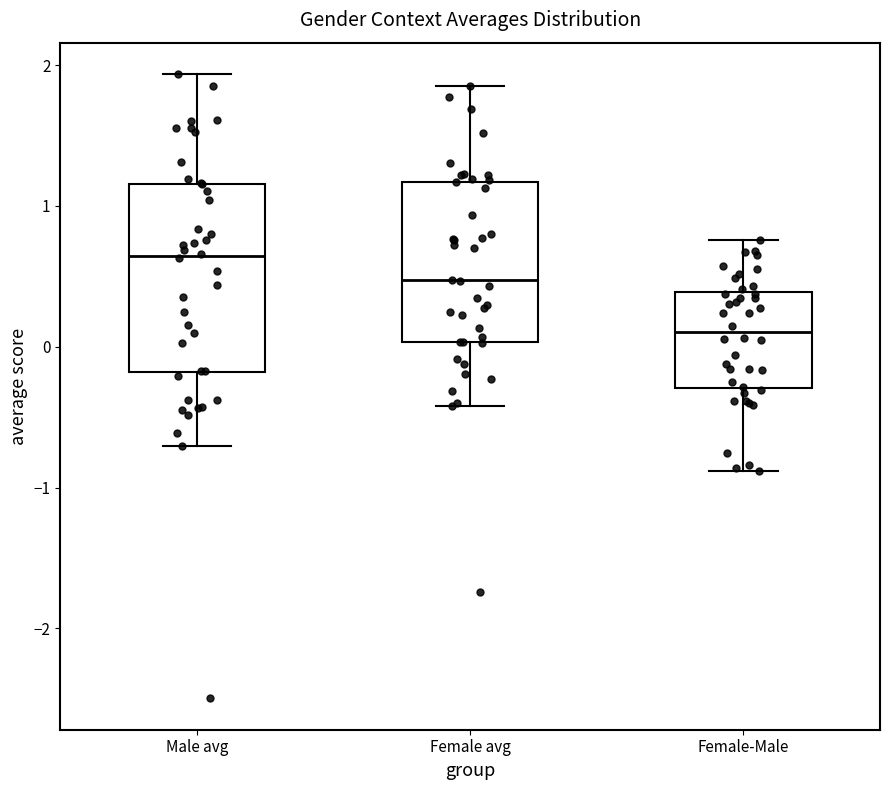

Reading left to right, read every box against the y-axis: the position of its median line, the range the box covers, and the ends of its whiskers. The values are not printed on the chart, so give them approximately, as read against the axis.

Male avg: median 0.6, box -0.2 to 1.2, whiskers -0.7 to 1.9
Female avg: median 0.5, box 0.0 to 1.2, whiskers -0.4 to 1.9
Female-Male: median 0.1, box -0.3 to 0.4, whiskers -0.9 to 0.8